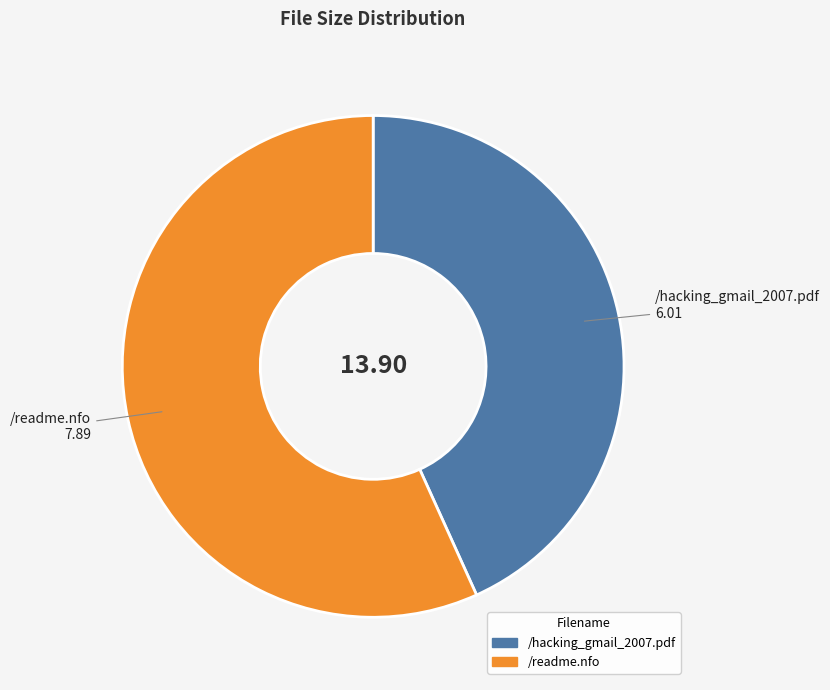

Does /hacking_gmail_2007.pdf represent more than half of the total?

No